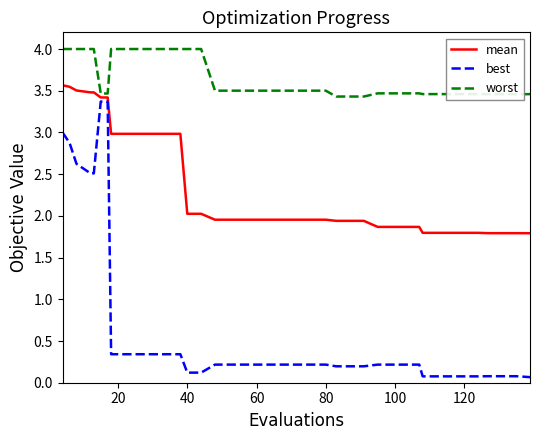

List the series in order of their peak value, highest first.

worst, mean, best